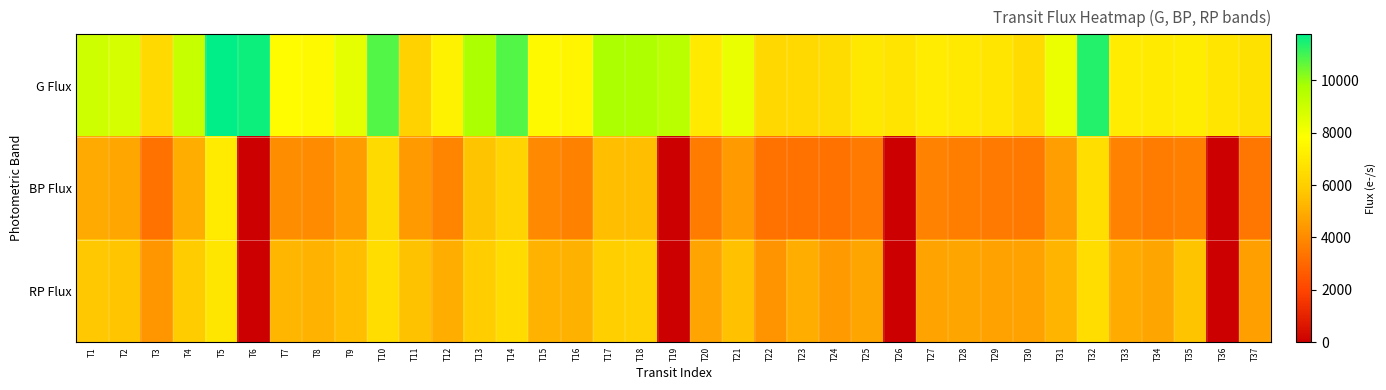

Reading left to right, list all the values displayed in this chart.

G Flux: T1=8934.8	T2=8779.1	T3=6394.2	T4=9151.9	T5=11753.7	T6=11582.6	T7=7728.5	T8=7609.0	T9=8405.9	T10=10808.4	T11=6136.9	T12=7338.2	T13=9714.1	T14=10807.7	T15=7616.1	T16=7445.4	T17=9713.1	T18=9682.7	T19=9419.3	T20=7024.8	T21=8308.5	T22=6375.0	T23=6394.2	T24=6510.2	T25=6973.6	T26=6824.2	T27=7127.6	T28=6986.1	T29=6846.0	T30=6469.8	T31=8284.7	T32=11321.5	T33=7121.1	T34=7044.2	T35=7148.1	T36=6846.4	T37=6688.8
BP Flux: T1=4923.9	T2=4785.9	T3=3298.0	T4=5047.2	T5=7089.9	T6=0.0	T7=4077.9	T8=4046.7	T9=4540.6	T10=6447.2	T11=4445.9	T12=3818.4	T13=5660.8	T14=6184.0	T15=3968.7	T16=3741.2	T17=5502.3	T18=5476.5	T19=0.0	T20=3589.2	T21=4463.1	T22=3301.7	T23=3305.3	T24=3326.3	T25=3551.4	T26=0.0	T27=3751.1	T28=3639.9	T29=3550.1	T30=3488.3	T31=4558.6	T32=6606.7	T33=3805.9	T34=3595.6	T35=3704.1	T36=0.0	T37=3440.5
RP Flux: T1=5778.9	T2=5709.2	T3=4324.5	T4=5903.8	T5=6874.7	T6=0.0	T7=5259.8	T8=5141.6	T9=5464.3	T10=6552.3	T11=5586.5	T12=5025.7	T13=5937.4	T14=6462.3	T15=5179.2	T16=5114.2	T17=6010.3	T18=6102.2	T19=0.0	T20=4733.4	T21=5570.1	T22=4278.9	T23=5044.3	T24=4484.7	T25=4768.8	T26=0.0	T27=4706.7	T28=4765.5	T29=4686.4	T30=4672.1	T31=5189.2	T32=6547.0	T33=4938.9	T34=4760.4	T35=5655.1	T36=0.0	T37=4618.0